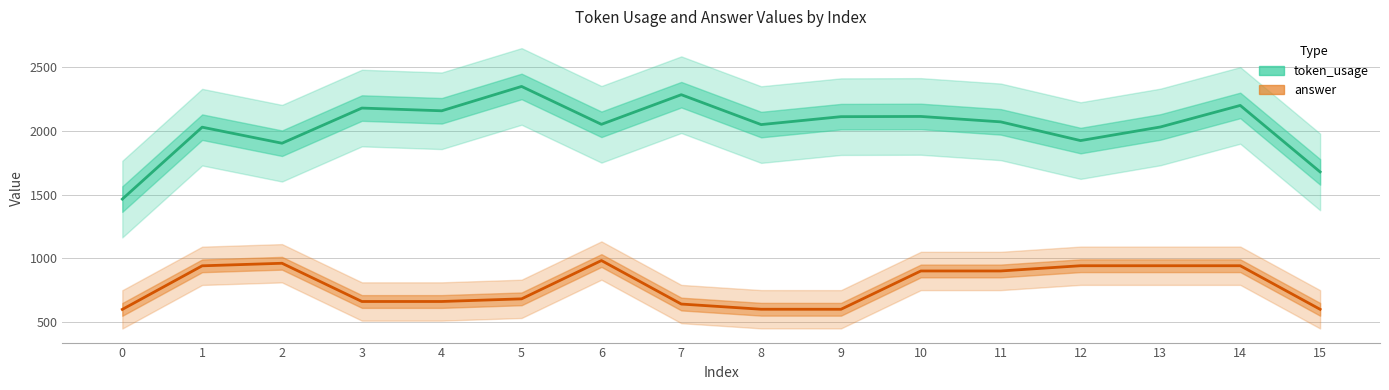

Which series changed the most between 10 and 13?

token_usage